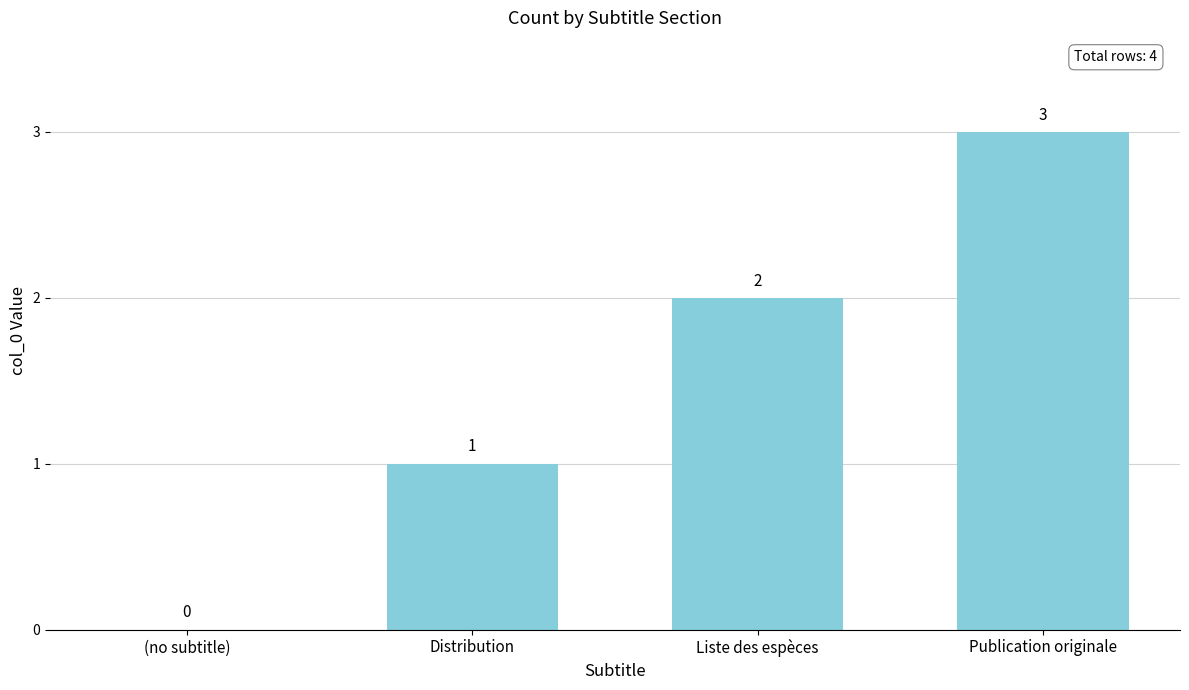

Which label corresponds to the largest value in the chart?

Publication originale